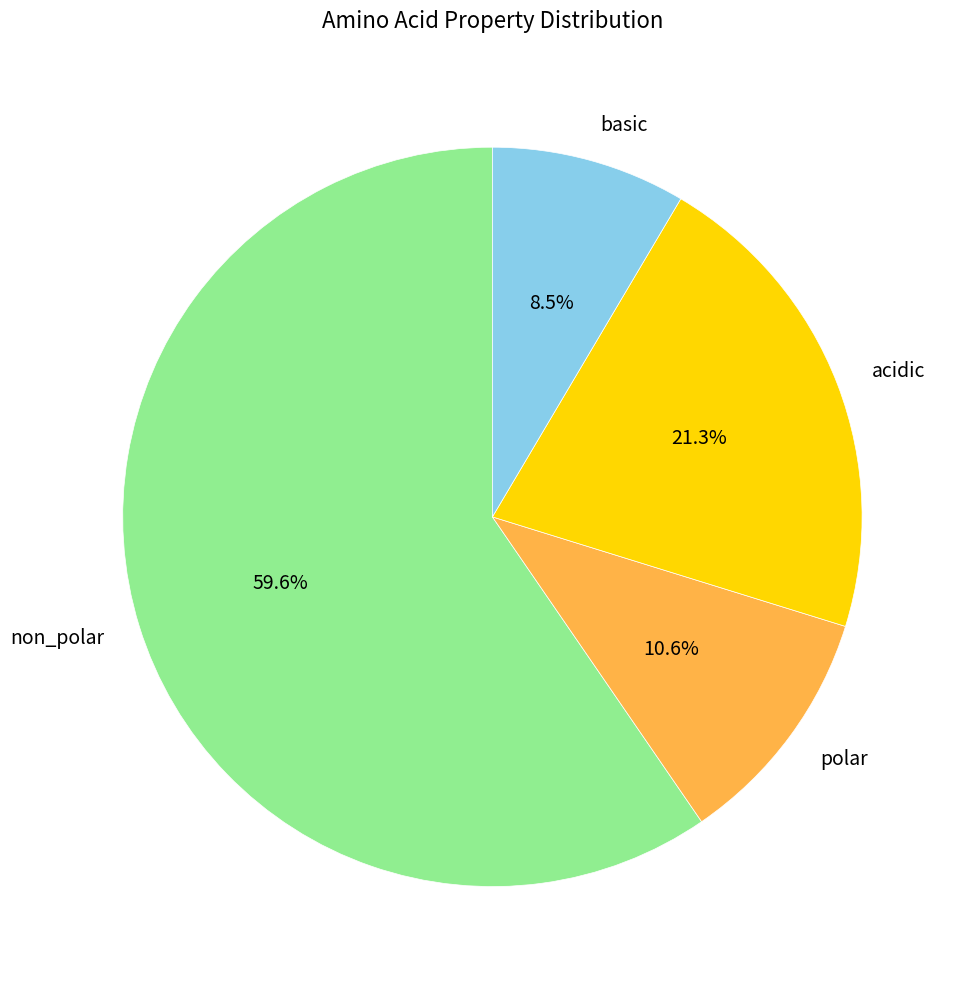

To the nearest percent, what is the difference between the largest and smallest slice percentages?

51%